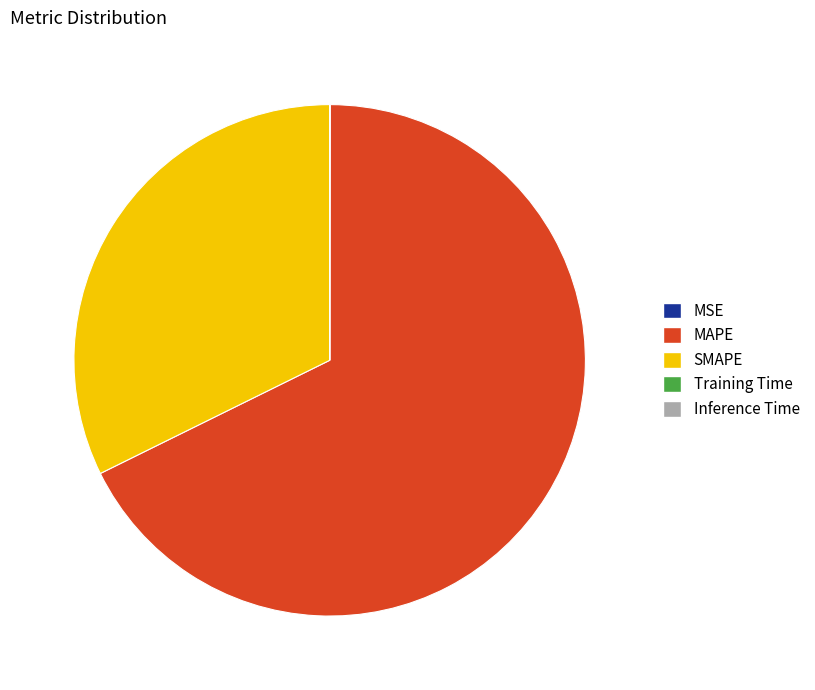

The MAPE slice represents 68% of the pie. True or false?

True